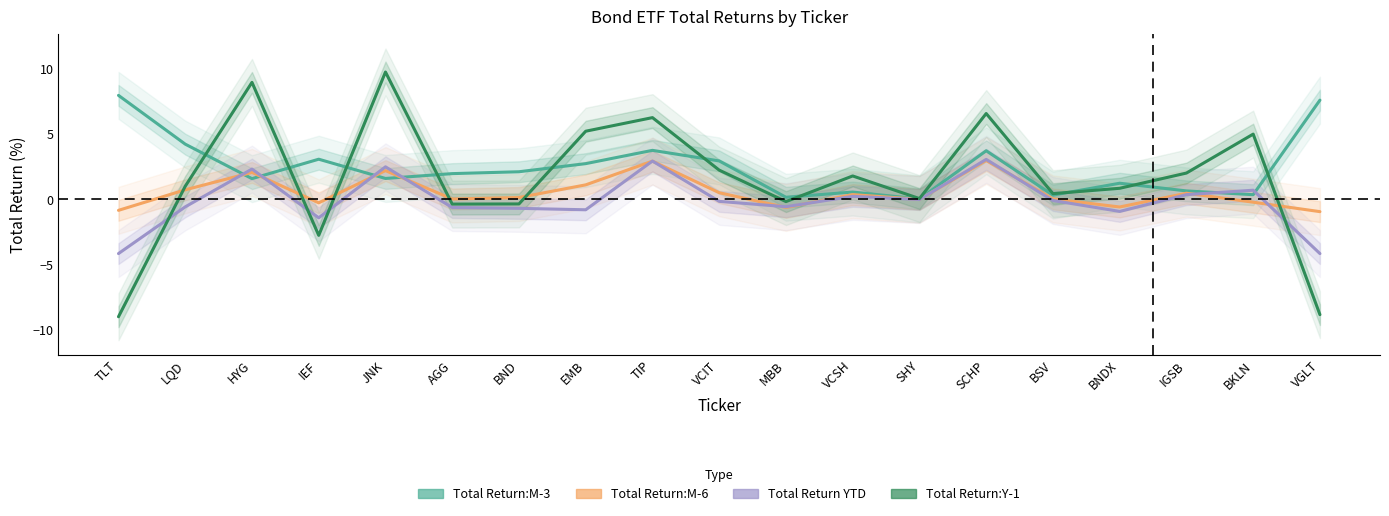

How many lines are shown in the chart?

4